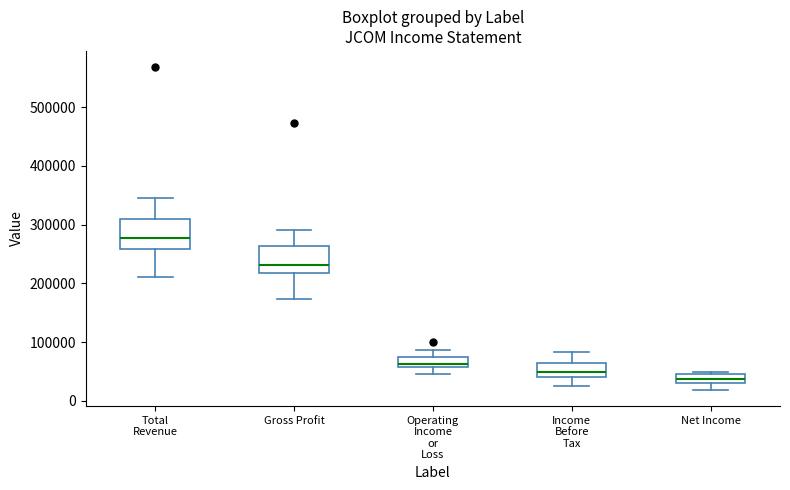

Reading left to right, read every box against the y-axis: the position of its median line, the range the box covers, and the ends of its whiskers. The values are not printed on the chart, so give them approximately, as read against the axis.

Total Revenue: median 280000, box 260000 to 310000, whiskers 210000 to 350000
Gross Profit: median 230000, box 220000 to 260000, whiskers 170000 to 290000
Operating Income or Loss: median 60000 (just above the box's lower edge), box 60000 to 70000, whiskers 50000 to 90000
Income Before Tax: median 50000, box 40000 to 60000, whiskers 30000 to 80000
Net Income: median 40000, box 30000 to 50000, whiskers 20000 to 50000 (just above the box's upper edge)